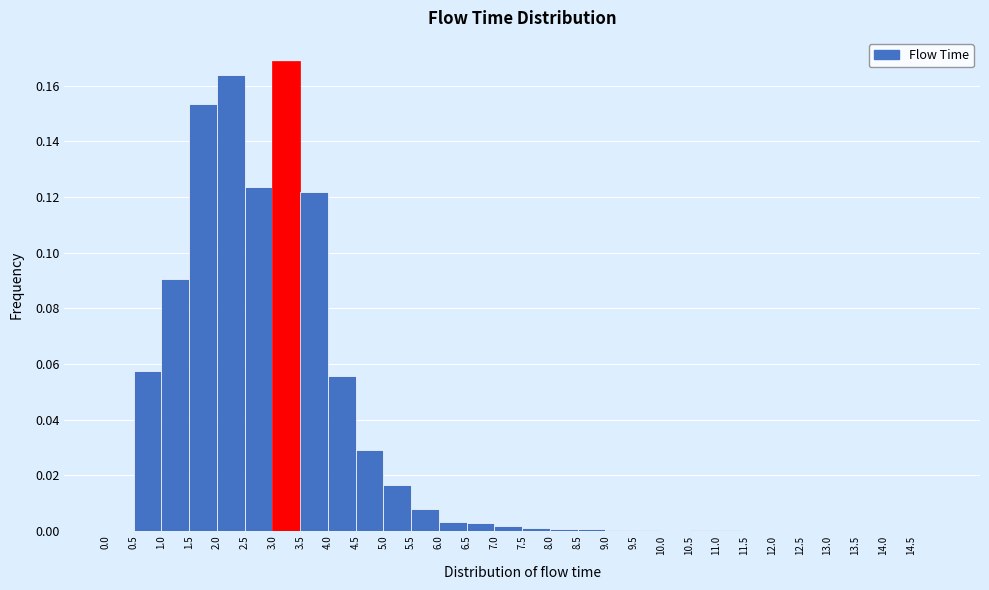

Reading left to right, list every bar in this chart as the range it spans on the x-axis followed by its height. The values are not printed on the chart, so give them approximately, as read against the axis.

0.0 to 0.5: 0
0.5 to 1.0: 0.058
1.0 to 1.5: 0.090
1.5 to 2.0: 0.154
2.0 to 2.5: 0.164
2.5 to 3.0: 0.124
3.0 to 3.5: 0.168
3.5 to 4.0: 0.122
4.0 to 4.5: 0.056
4.5 to 5.0: 0.028
5.0 to 5.5: 0.016
5.5 to 6.0: 0.008
6.0 to 6.5: 0.004
6.5 to 7.0: 0.002
7.0 to 7.5: under 0.002
7.5 to 8.0: under 0.002
8.0 to 8.5: under 0.002
8.5 to 9.0: under 0.002
9.0 to 9.5: under 0.002
9.5 to 10.0: under 0.002
10.0 to 10.5: 0
10.5 to 11.0: under 0.002
11.0 to 11.5: under 0.002
11.5 to 12.0: 0
12.0 to 12.5: under 0.002
12.5 to 13.0: under 0.002
13.0 to 13.5: under 0.002
13.5 to 14.0: under 0.002
14.0 to 14.5: 0
14.5 to 15.0: 0